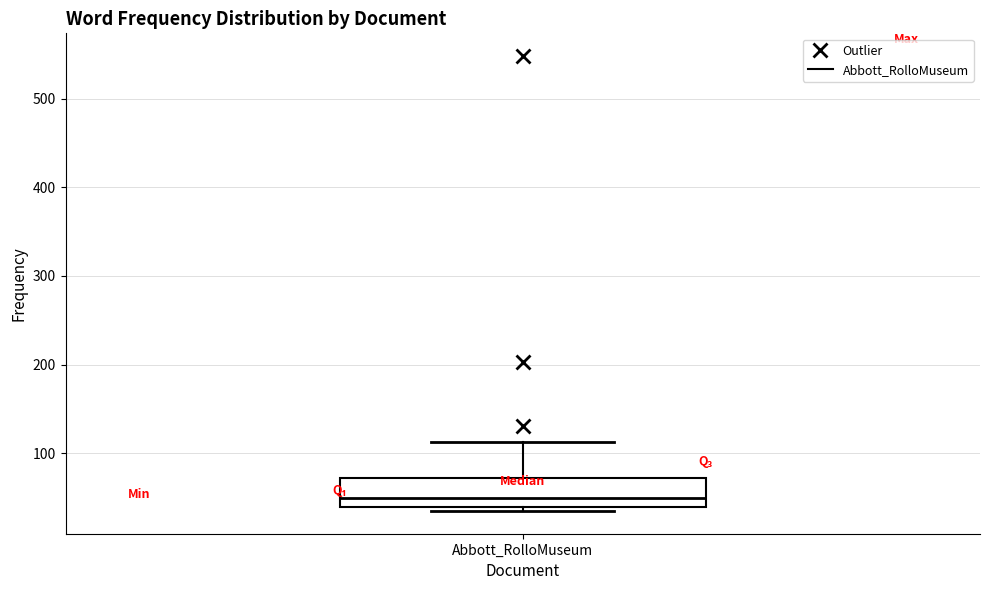

Where is the lower edge of the box for Abbott_RolloMuseum on the y-axis? The values are not printed on the chart, so give them approximately, as read against the axis.

40